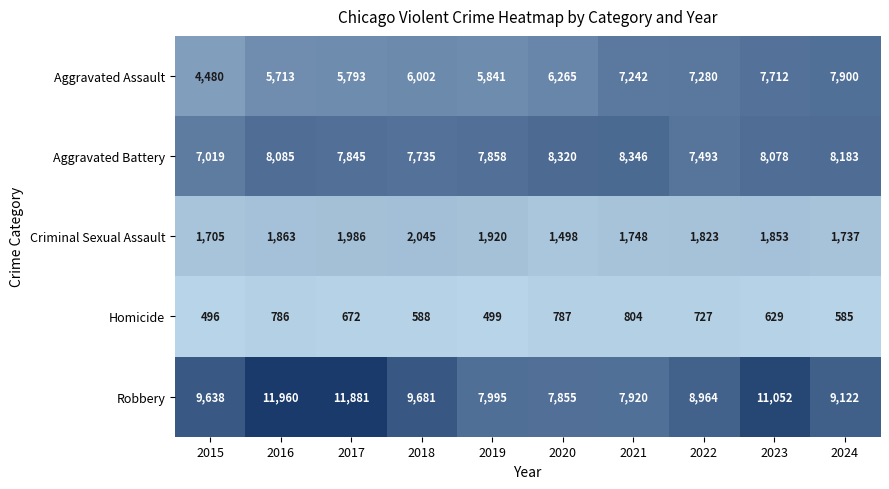

How many data points in Aggravated Battery are less than 8078?

5